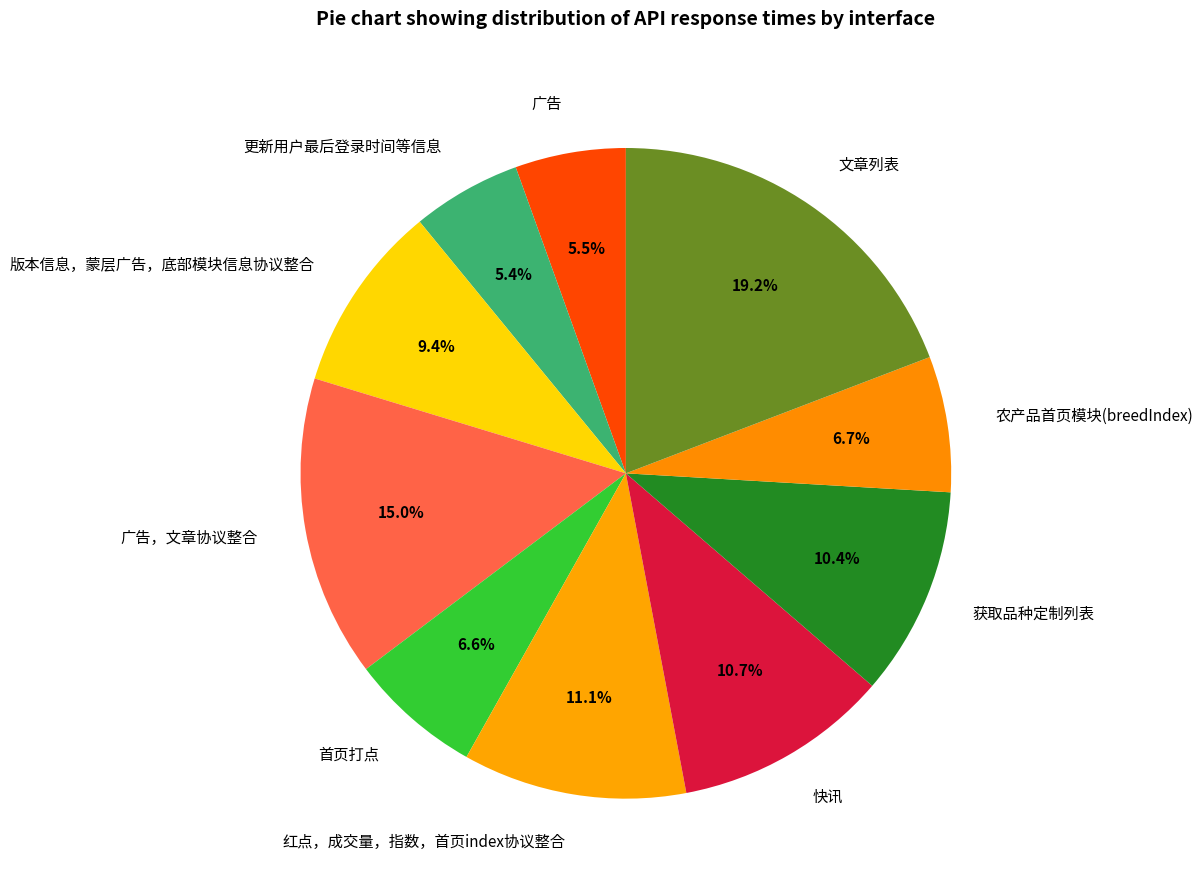

Which has a higher value, 文章列表 or 更新用户最后登录时间等信息?

文章列表